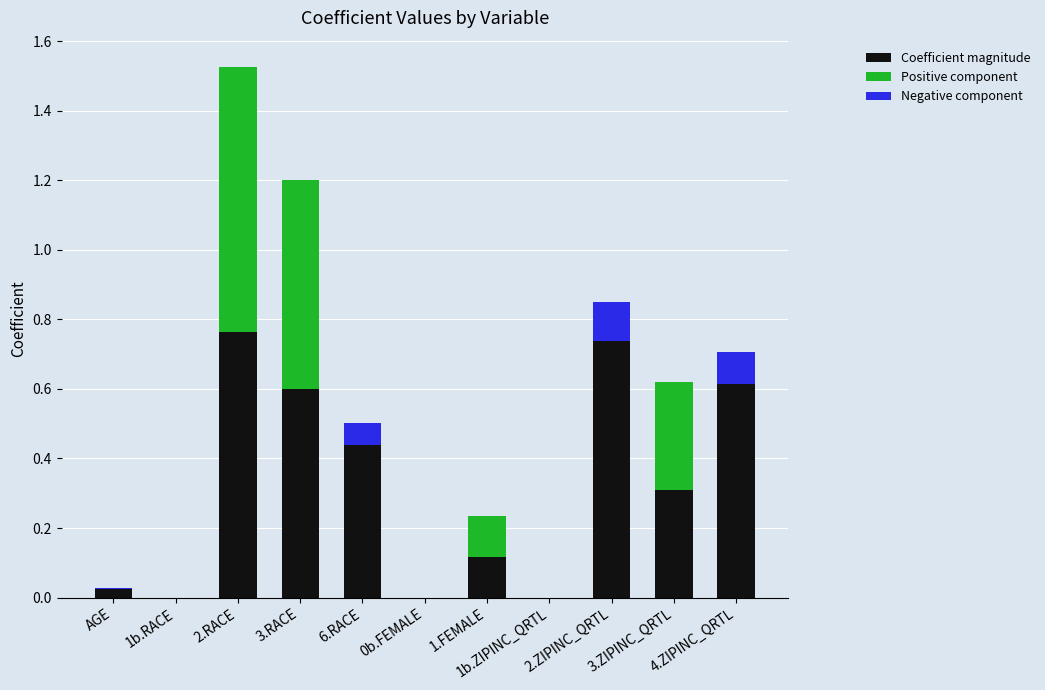

What are all the series names shown in the legend?

Coefficient magnitude, Positive component, Negative component